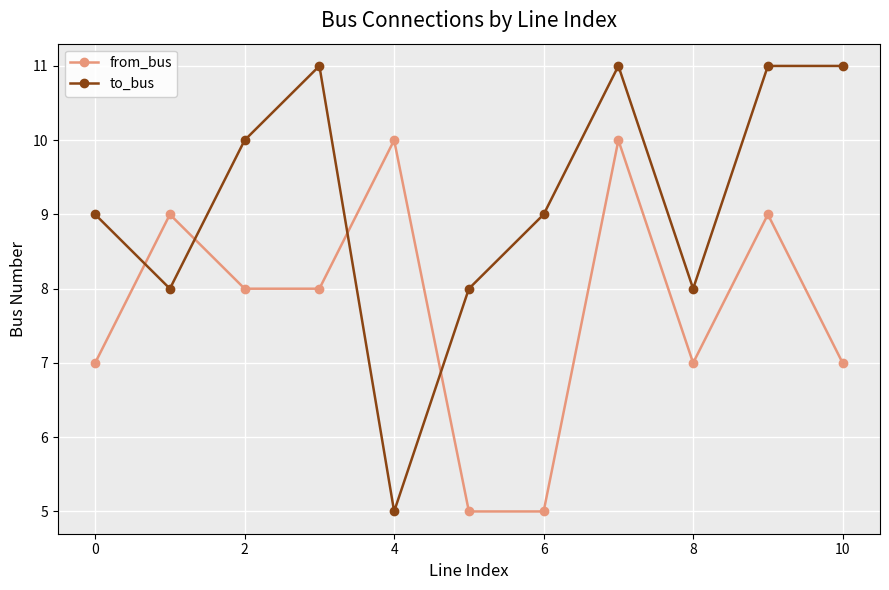

In to_bus, how many points are lower than both neighbors (excluding endpoints)?

3